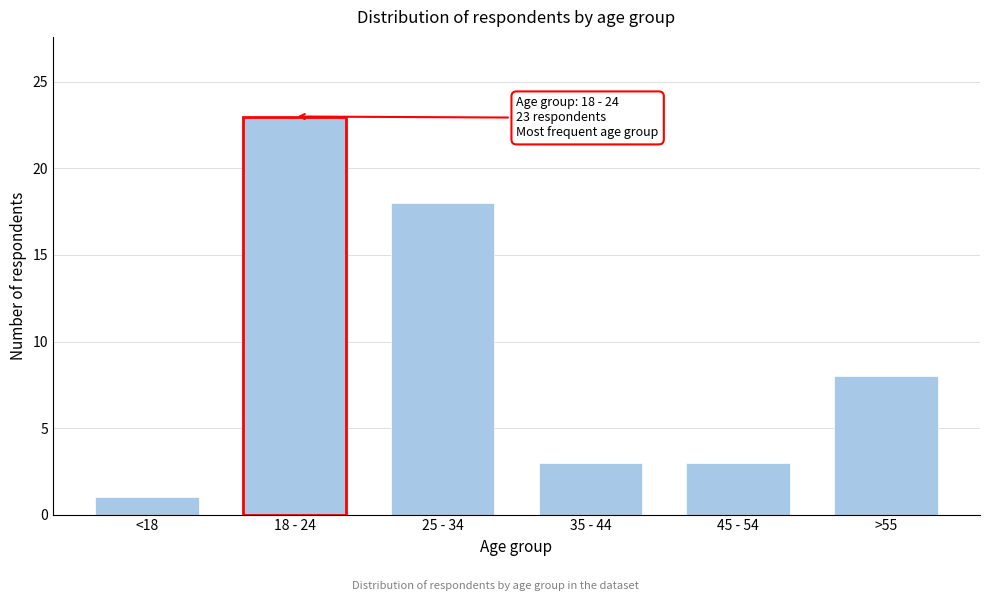

Reading left to right, transcribe all the data shown in this chart.

<18=1	18 - 24=23	25 - 34=18	35 - 44=3	45 - 54=3	>55=8